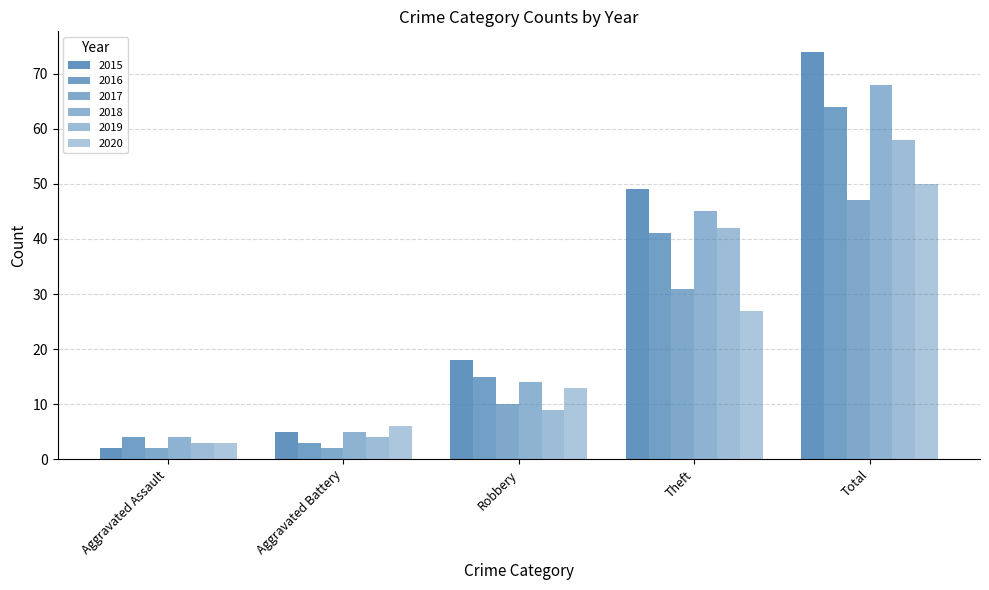

How many data points in 2019 are less than 9?

2